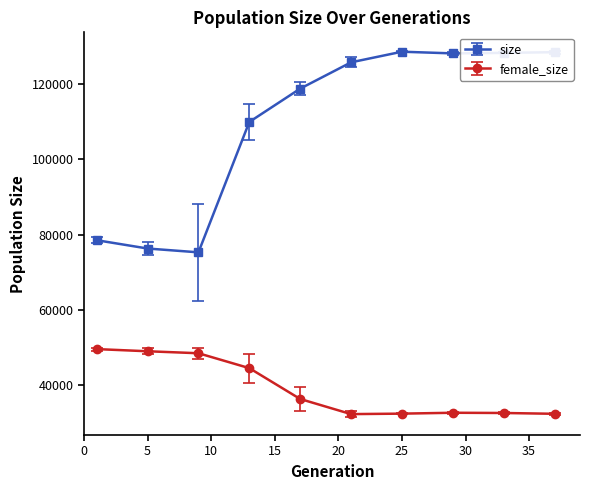

What is the difference between the maximum and minimum values in the size series?

53323